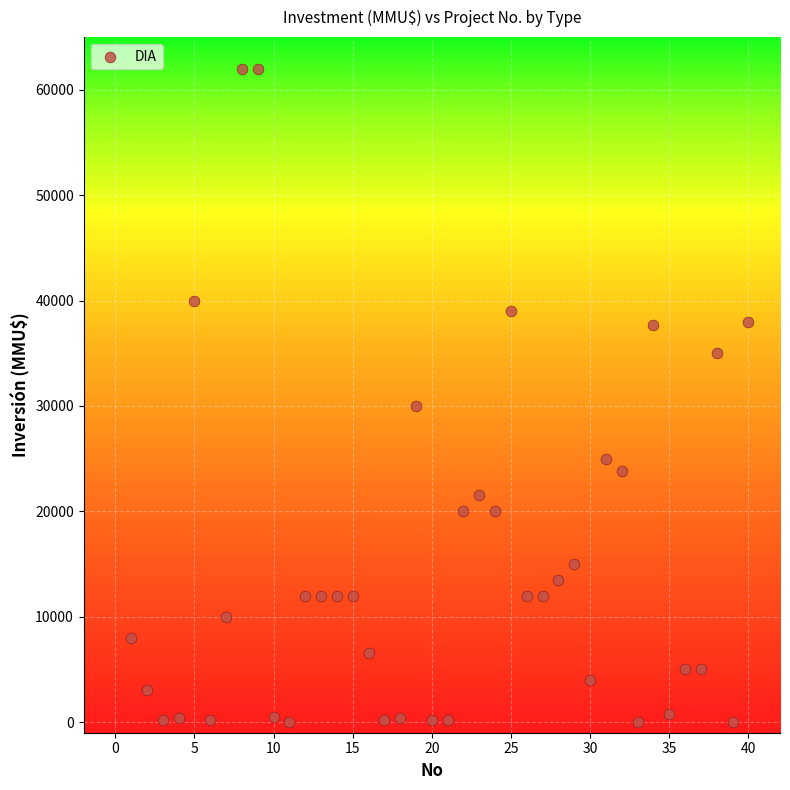

What is the range of Y values (max minus min)?

62000